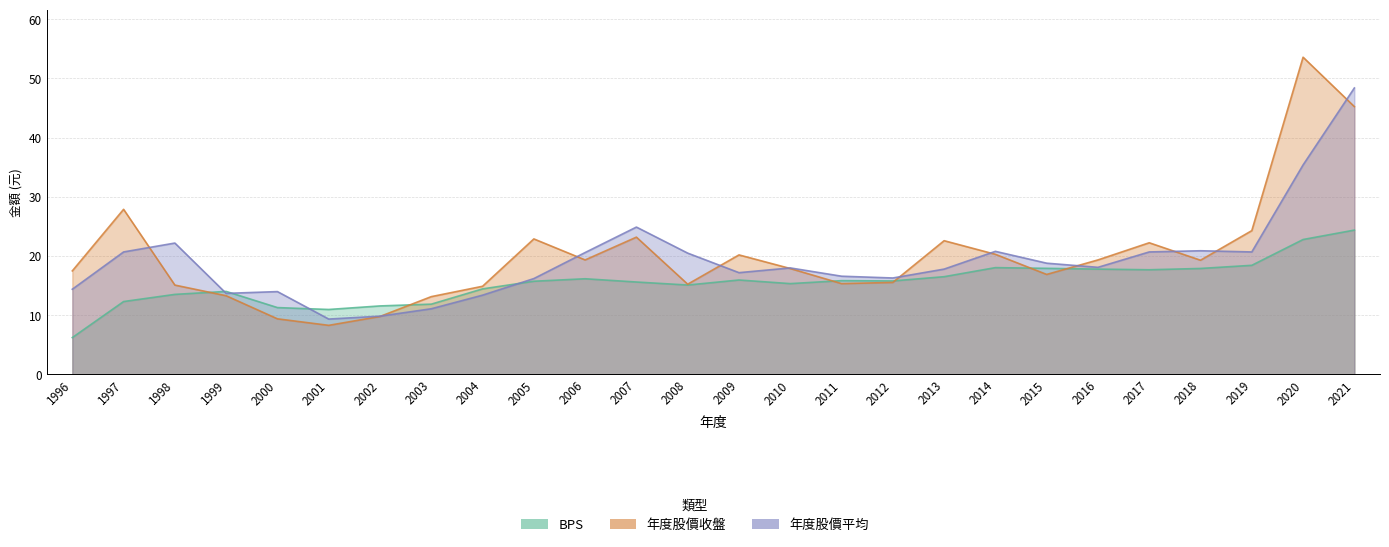

What is the average value of the 年度股價平均 series?

19.3